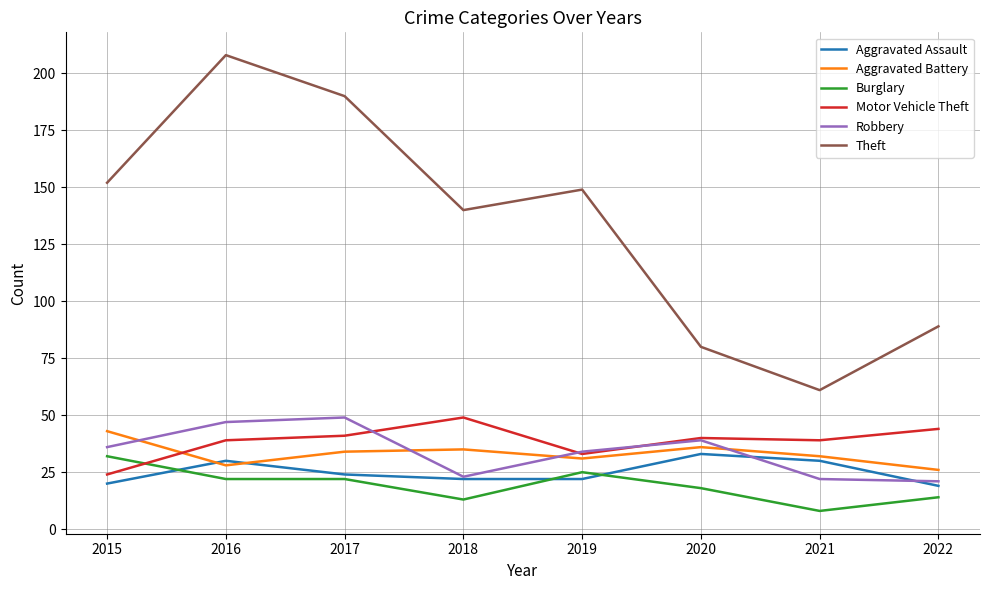

What is the average value of the Aggravated Assault series?

25